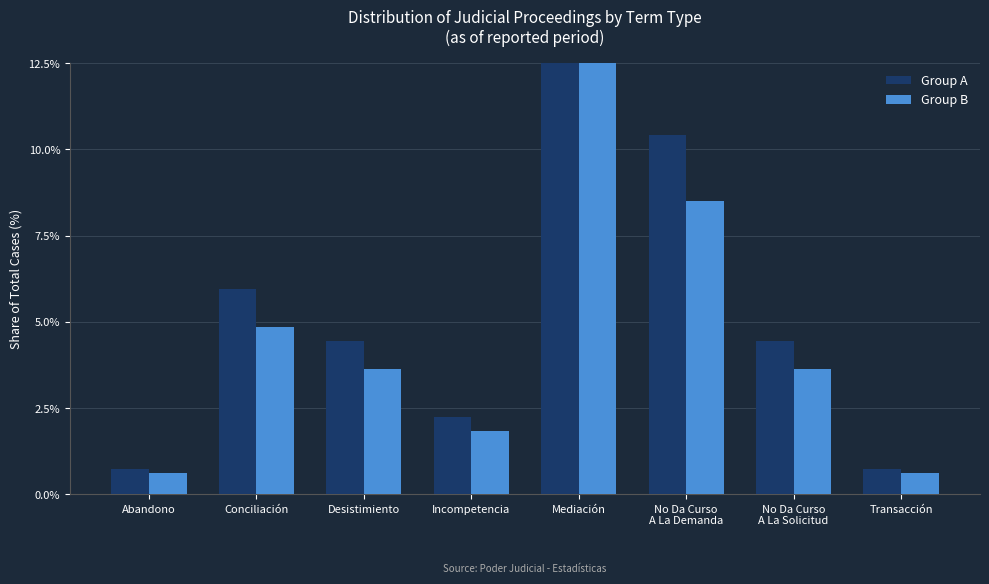

How many values in the Group A series exceed 4?

5